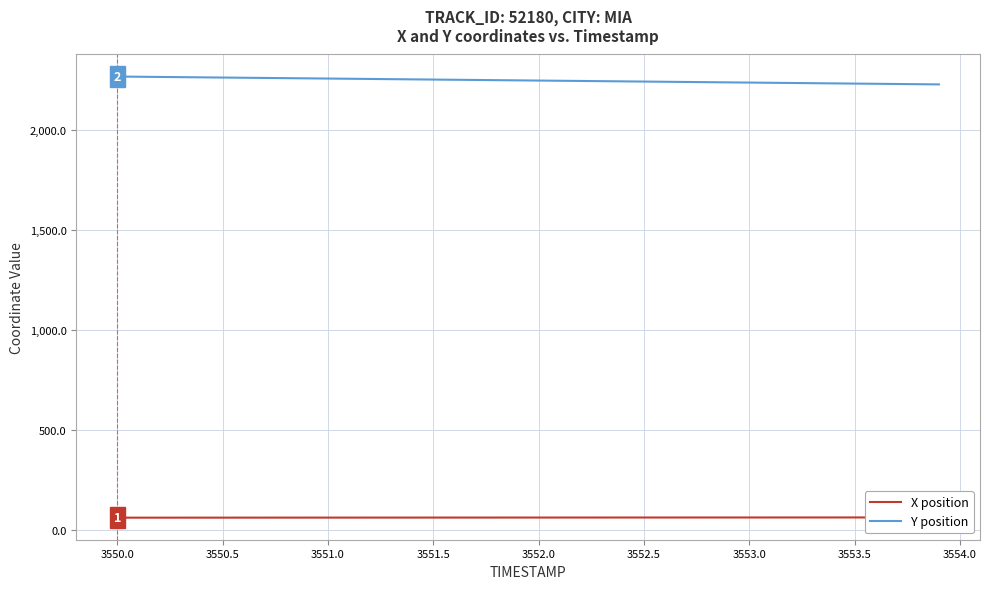

Reading left to right, list all the values displayed in this chart.

X position: 63.5	63.5	63.6	63.6	63.6	63.7	63.7	63.7	63.7	63.8	63.8	63.8	63.9	63.9	63.9	64.0	64.0	64.0	64.1	64.1	64.1	64.1	64.2	64.2	64.2	64.3	64.3	64.3	64.4	64.4	64.4	64.5	64.5	64.5	64.6	64.6	64.6	64.6	64.7	64.7
Y position: 2267.9	2266.8	2265.8	2264.8	2263.8	2262.8	2261.8	2260.8	2259.8	2258.8	2257.8	2256.8	2255.8	2254.8	2253.8	2252.8	2251.8	2250.8	2249.8	2248.8	2247.8	2246.8	2245.8	2244.8	2243.8	2242.8	2241.8	2240.8	2239.8	2238.7	2237.7	2236.7	2235.7	2234.7	2233.7	2232.7	2231.7	2230.6	2229.6	2228.6